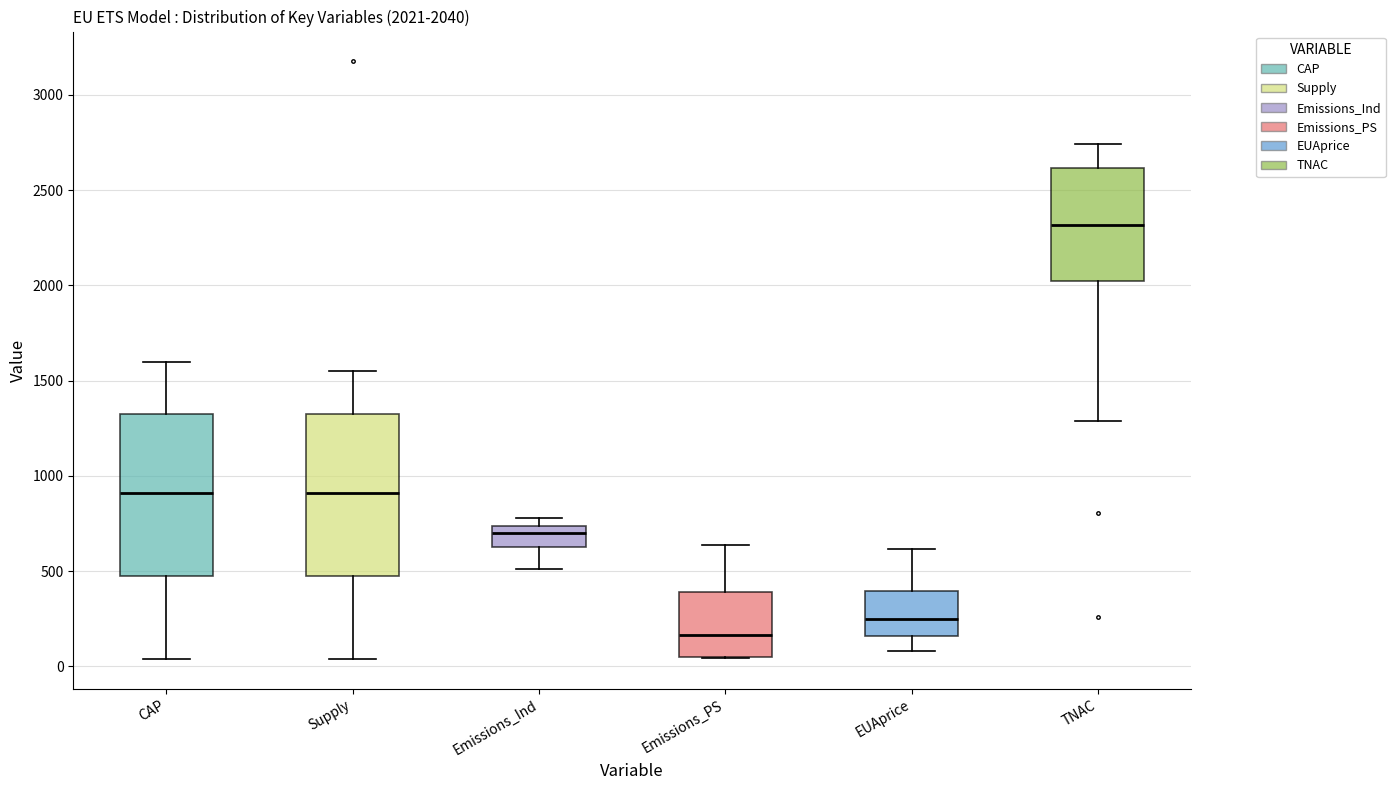

Which box's median line is the lowest?

Emissions_PS